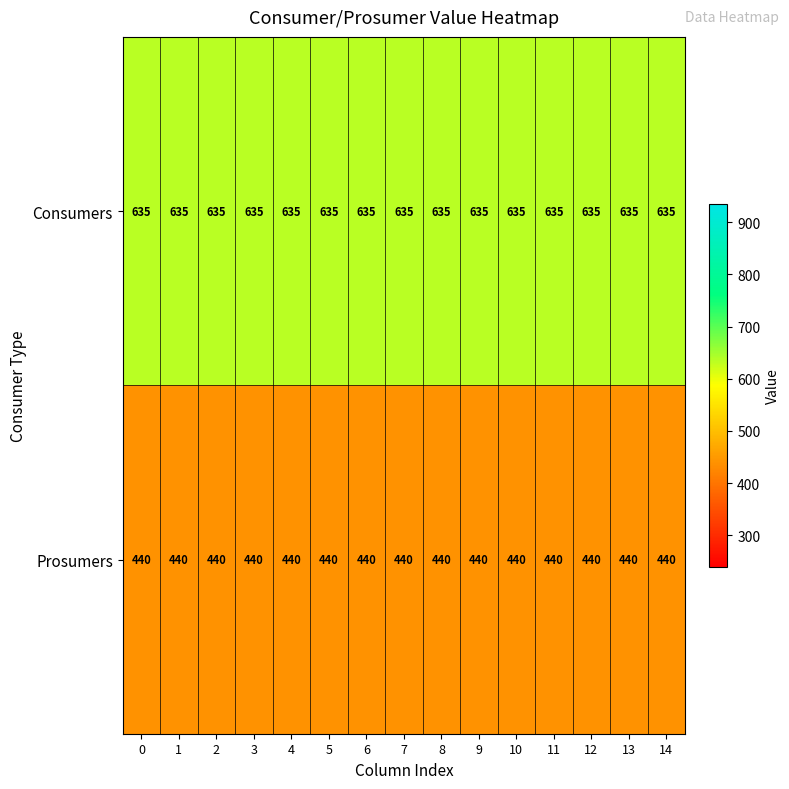

Is it true that Consumers equals 635 at 1?

True